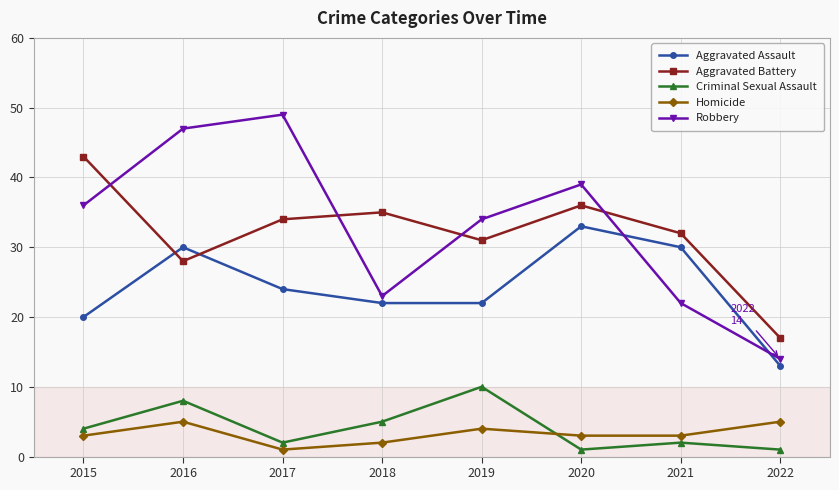

What is the approximate value of Criminal Sexual Assault at 2019?

10